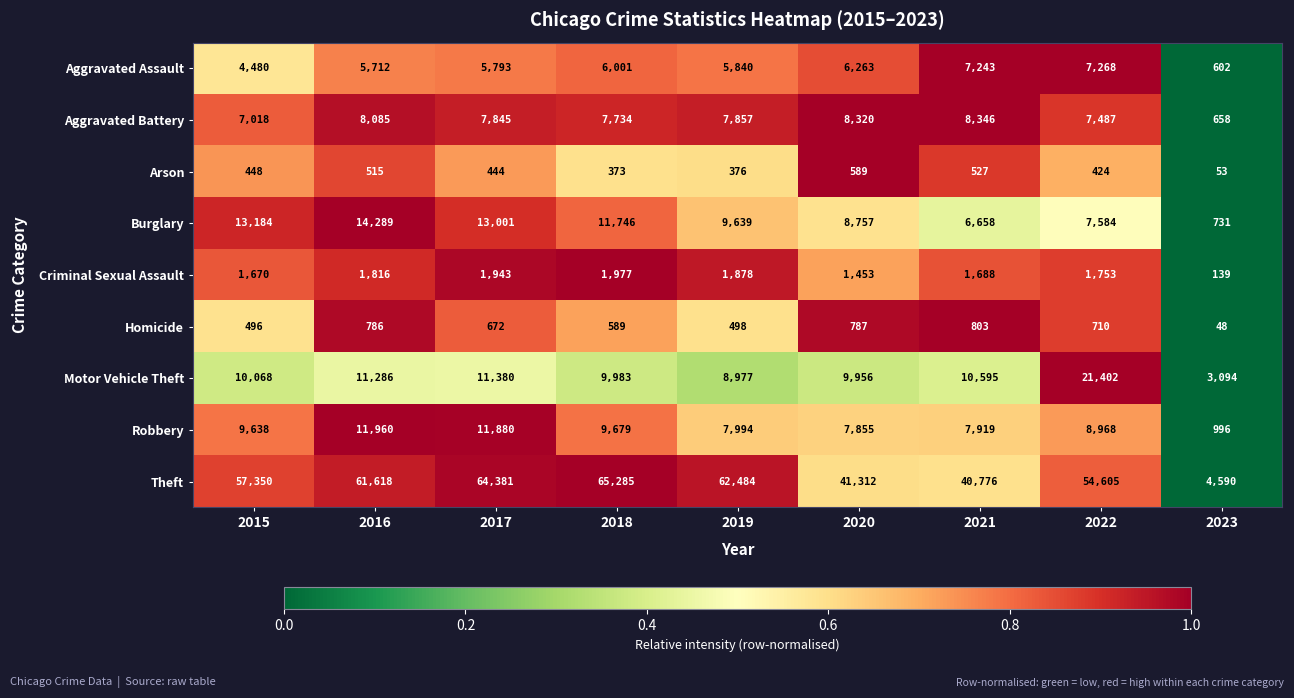

The value of Arson at 2023 is 53. True or false?

True